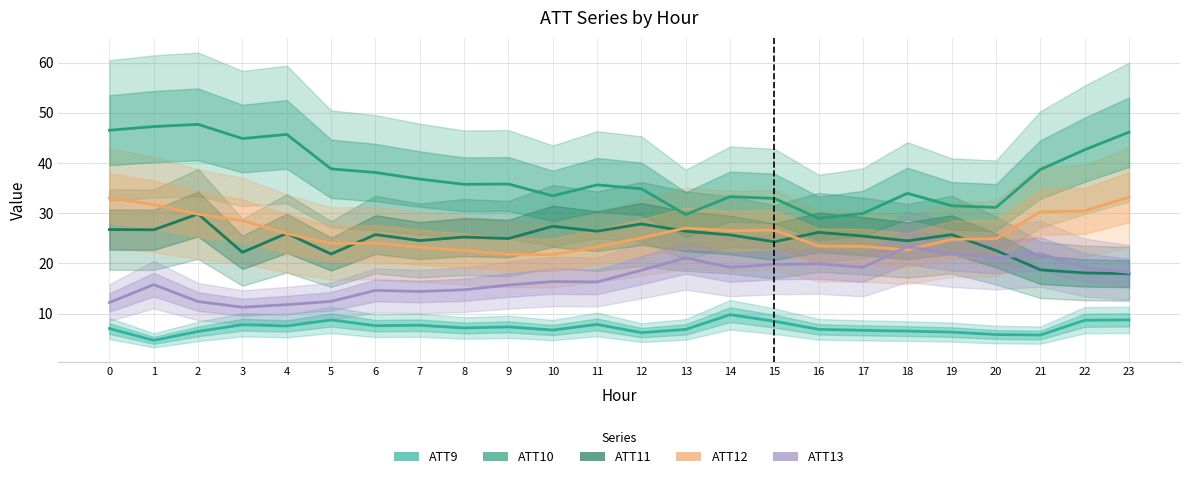

At how many categories does at least one series exceed 11?

24